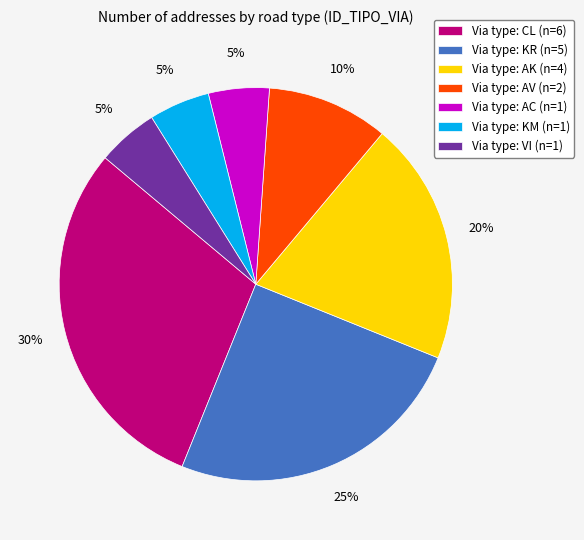

Combined, do Via type: VI (n=1) and Via type: AV (n=2) account for over 50%?

No